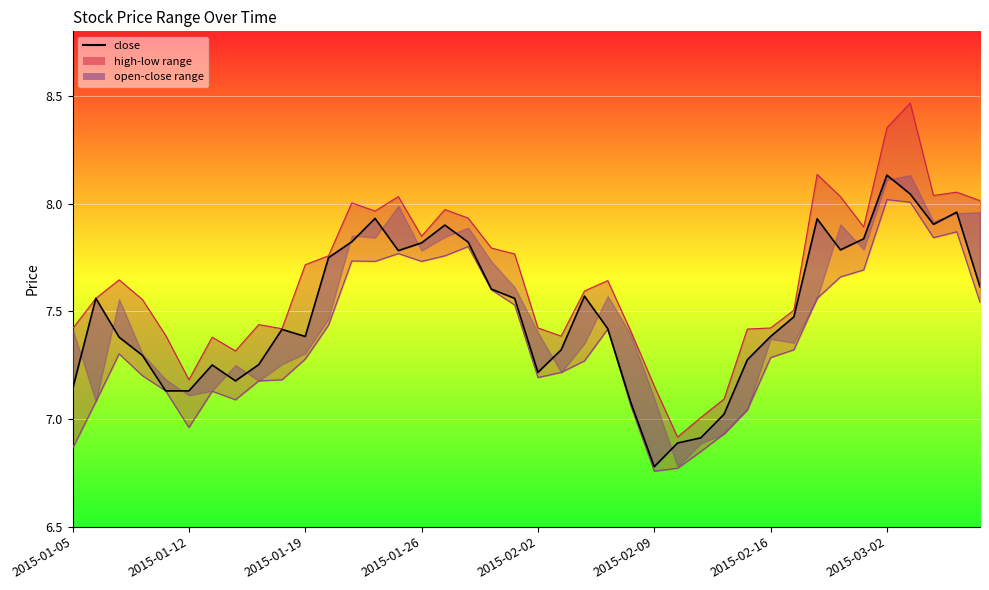

The value at 2015-01-05 is 7.1. True or false?

True